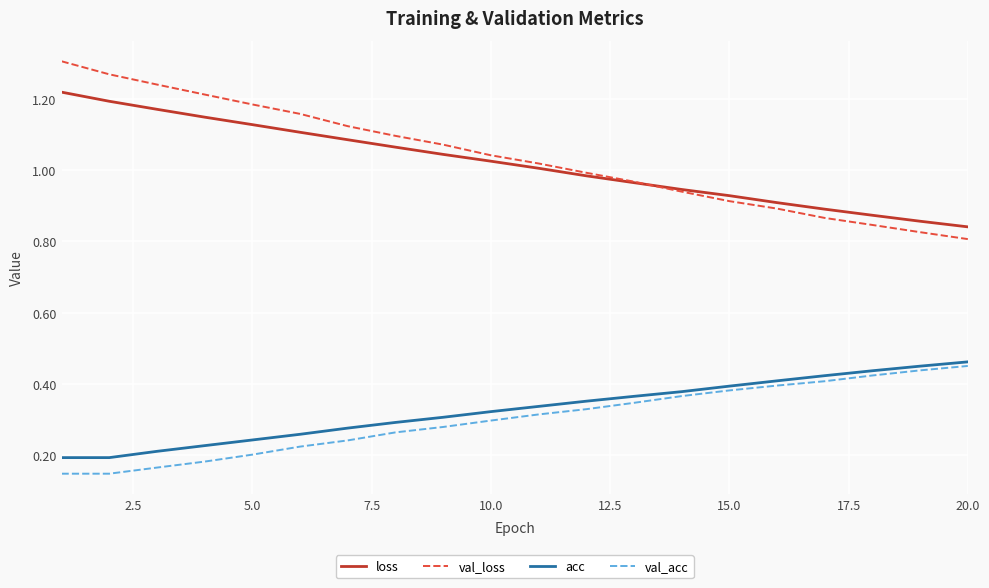

True or false: loss and acc intersect in this chart.

False